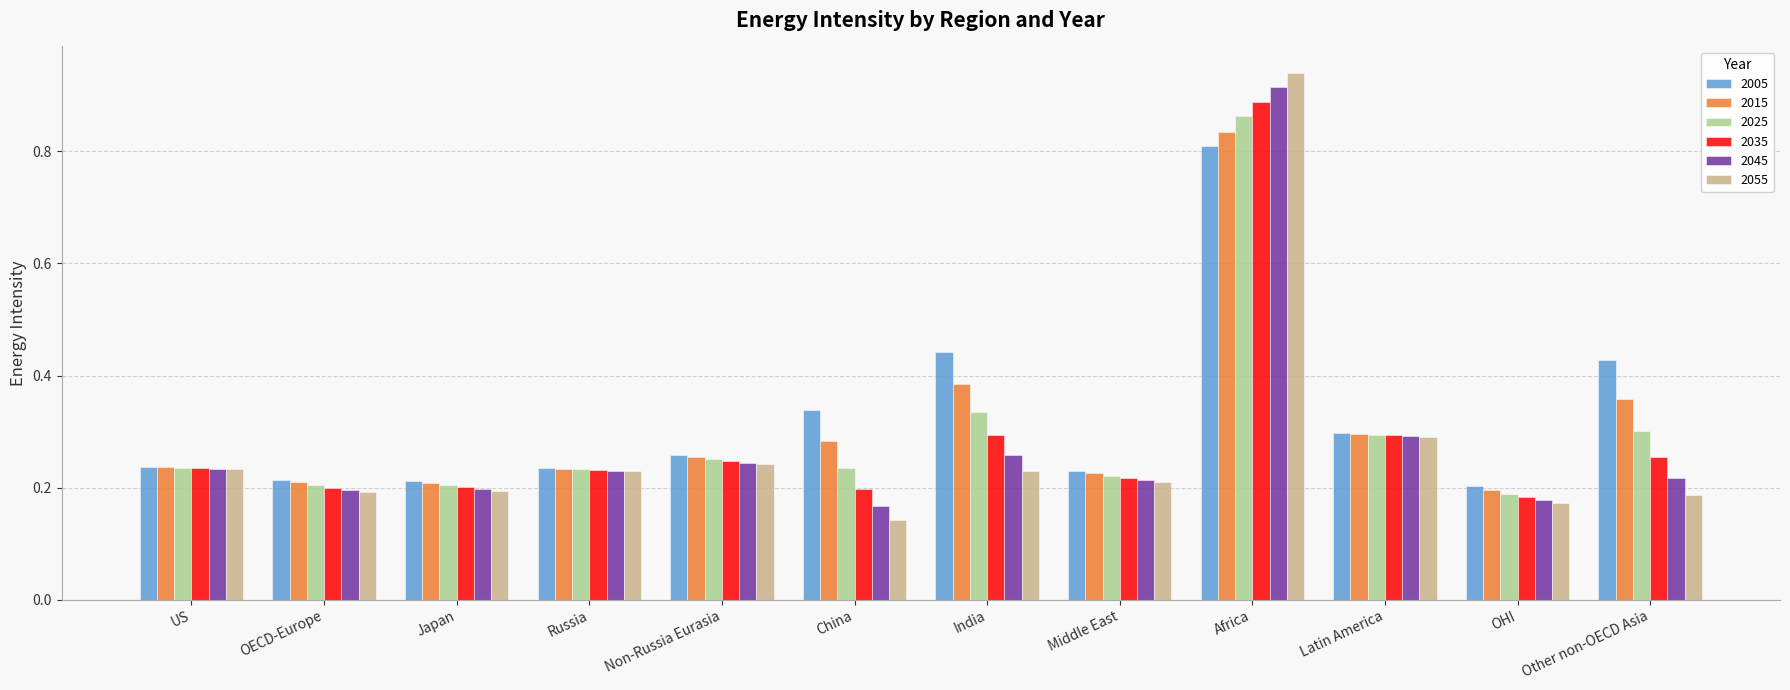

At which category is the sum across all series the highest?

Africa